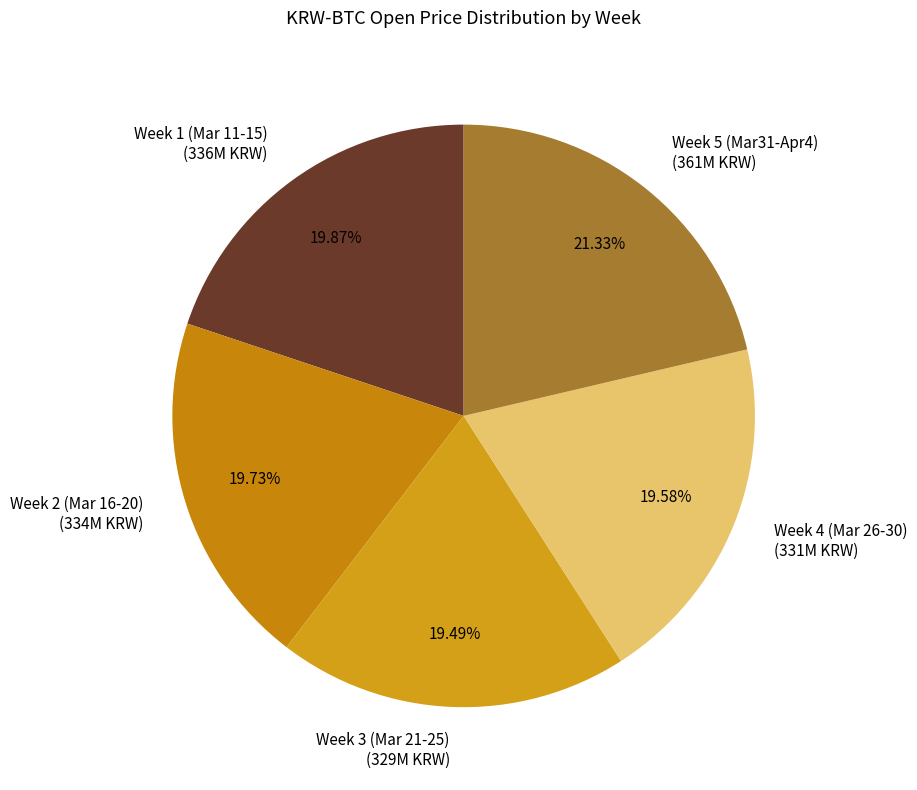

Count the number of slices in the pie.

5